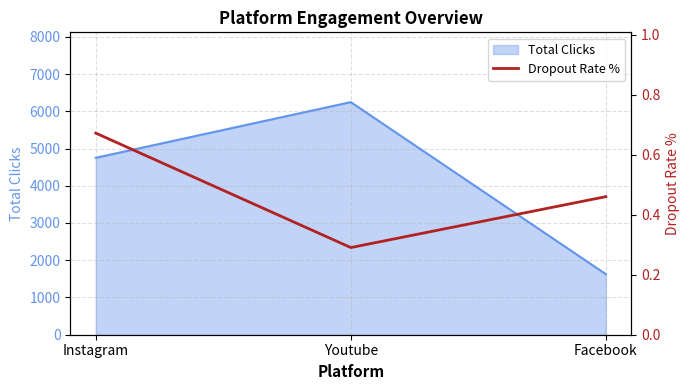

How many values are between 0 and 1?

3